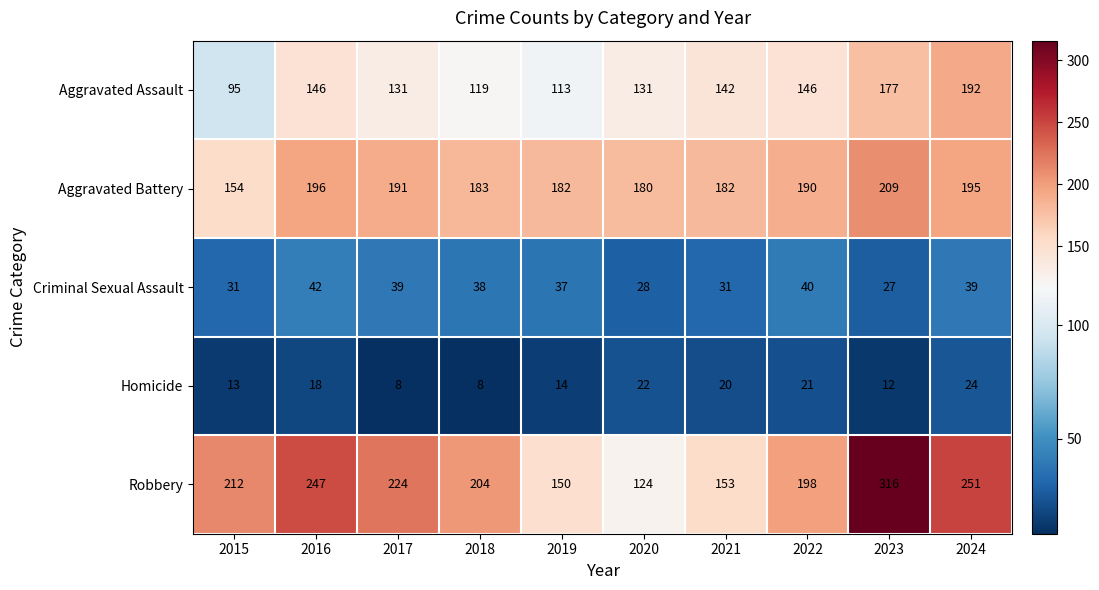

Which series has the largest total across all categories?

Robbery